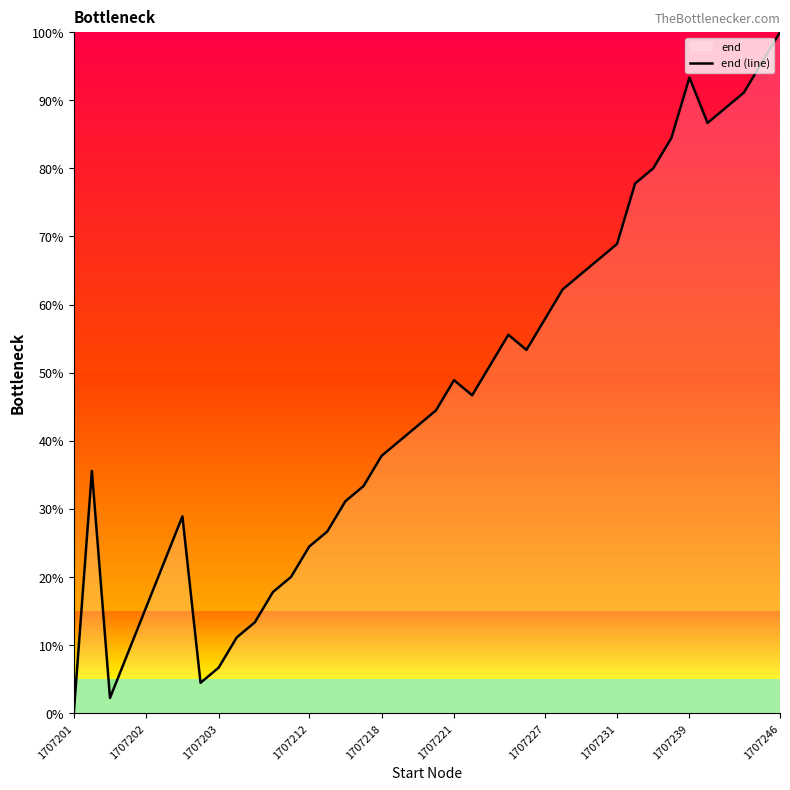

Which label corresponds to the largest value in the chart?

1707246